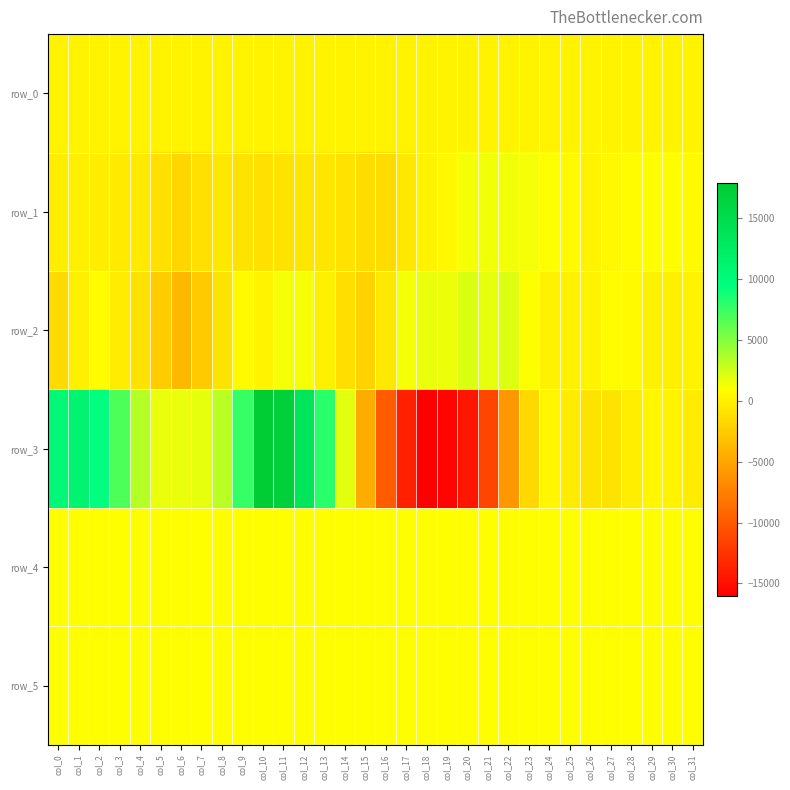

The value of row_3 at col_10 is 17905.0. True or false?

True